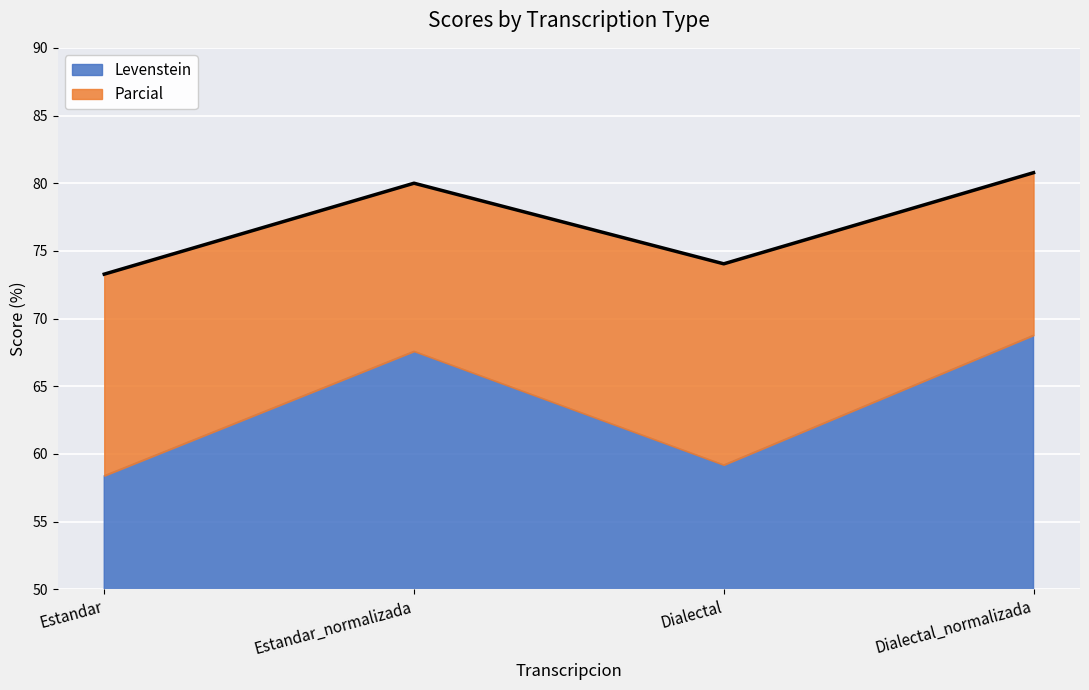

Which has a higher value, Estandar_normalizada or Estandar?

Estandar_normalizada